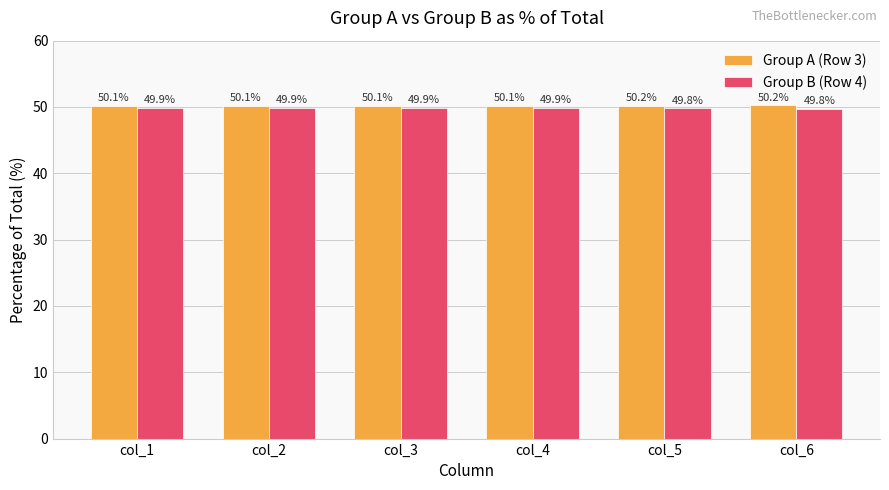

Reading left to right, what are all the values shown in this chart?

Group A (Row 3): 50.1	50.1	50.1	50.1	50.2	50.2
Group B (Row 4): 49.9	49.9	49.9	49.9	49.8	49.8